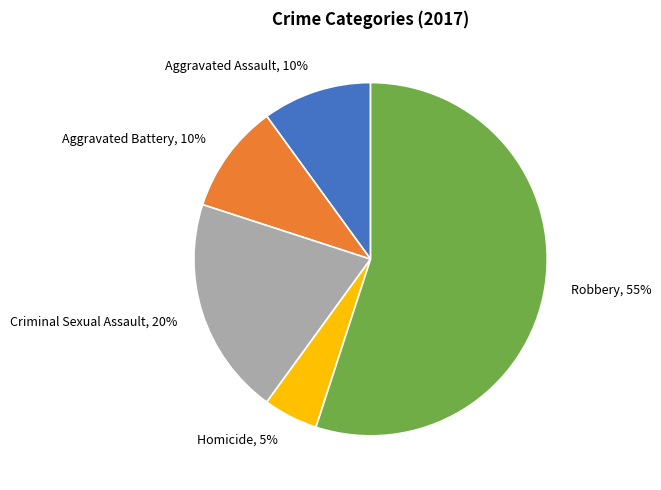

Is it true that Criminal Sexual Assault is 30% of the pie?

False